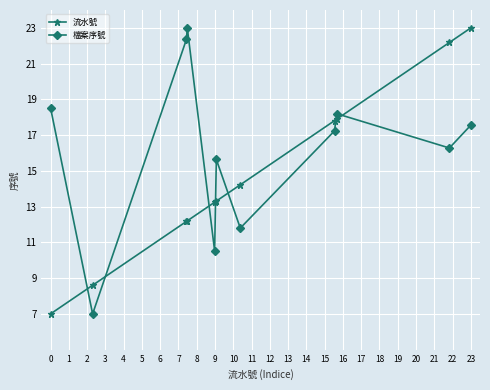

Rank the series by their average value, from highest to lowest.

檔案序號, 流水號